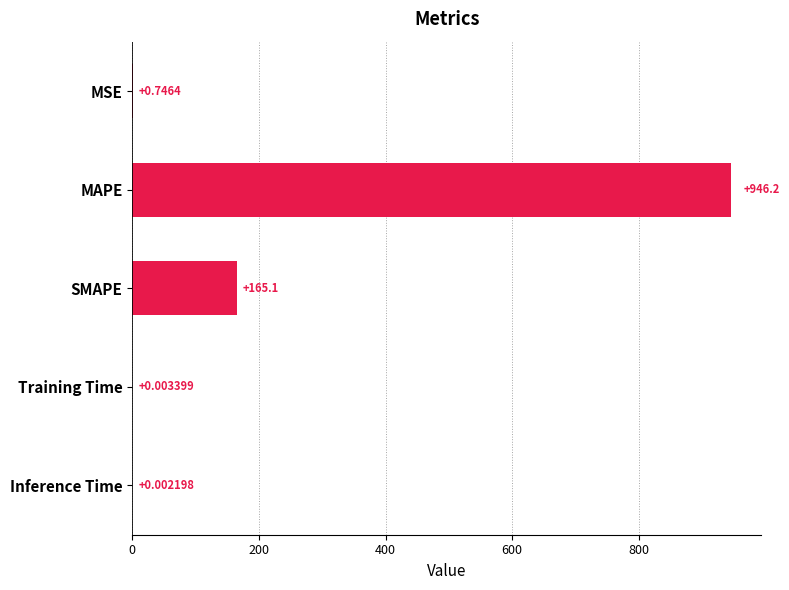

Which has a higher value, Inference Time or SMAPE?

SMAPE